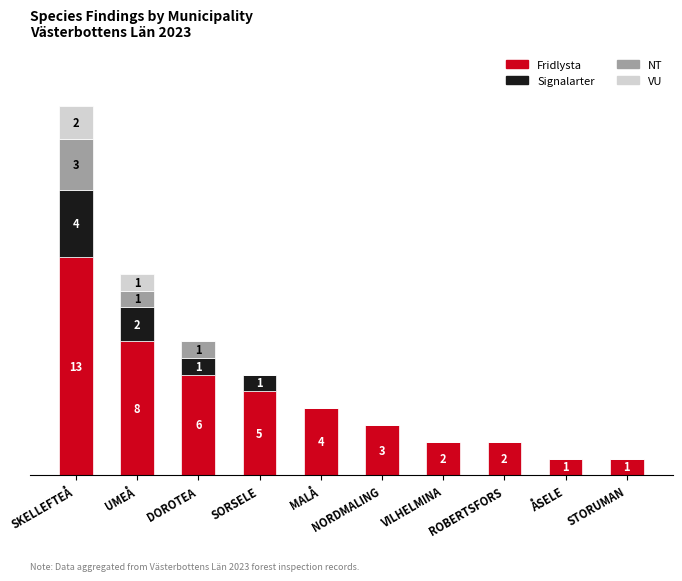

What position from the left is NORDMALING?

6